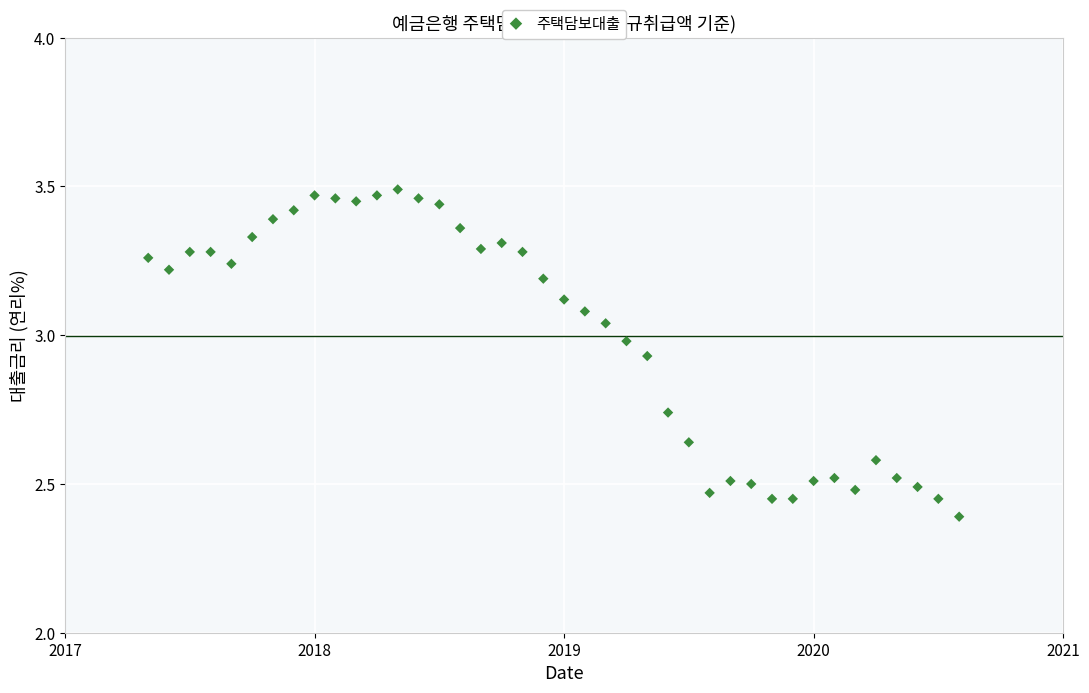

What Y value in the scatter plot is closest to 2?

2.4